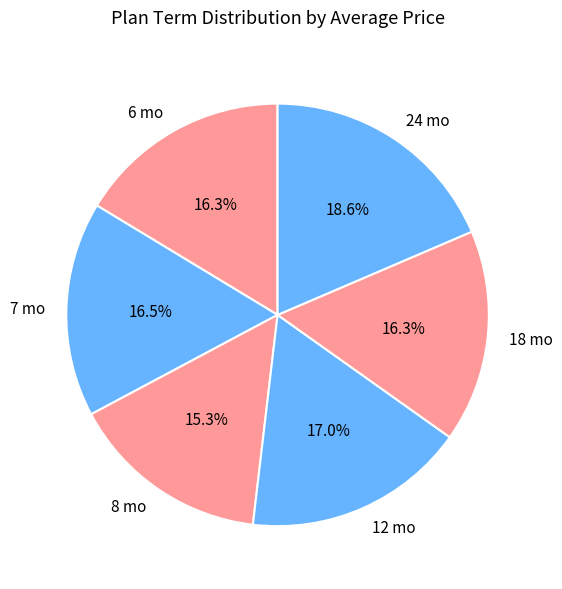

How much of the chart is everything except 12 mo?

83.0%